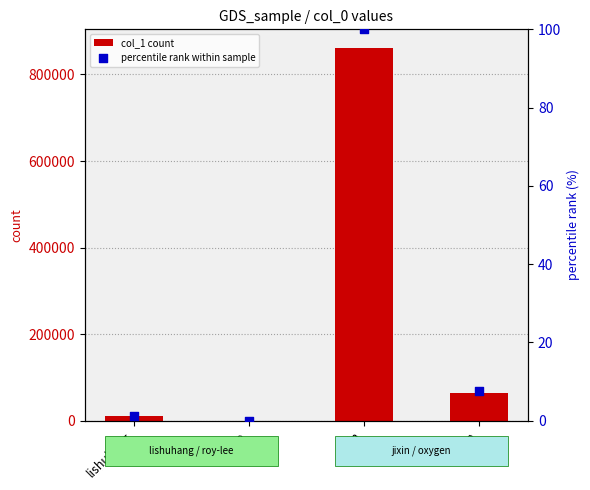

Which series contains the highest Y value?

col_1 count